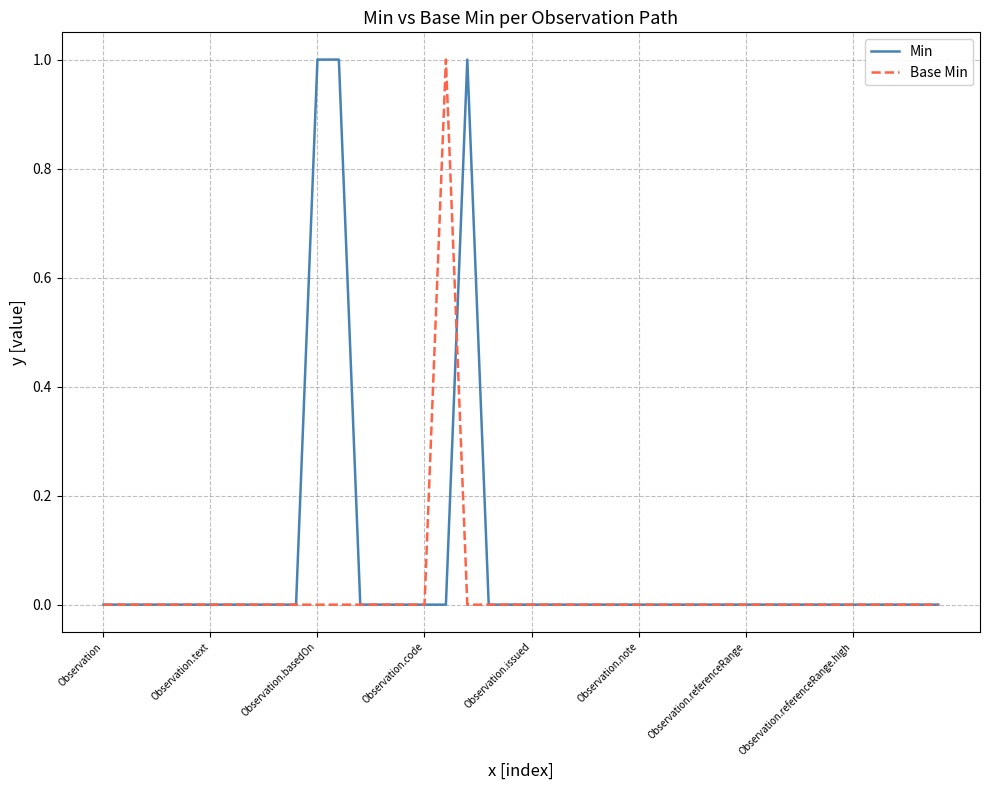

List the series in order of their overall mean, highest first.

Min, Base Min